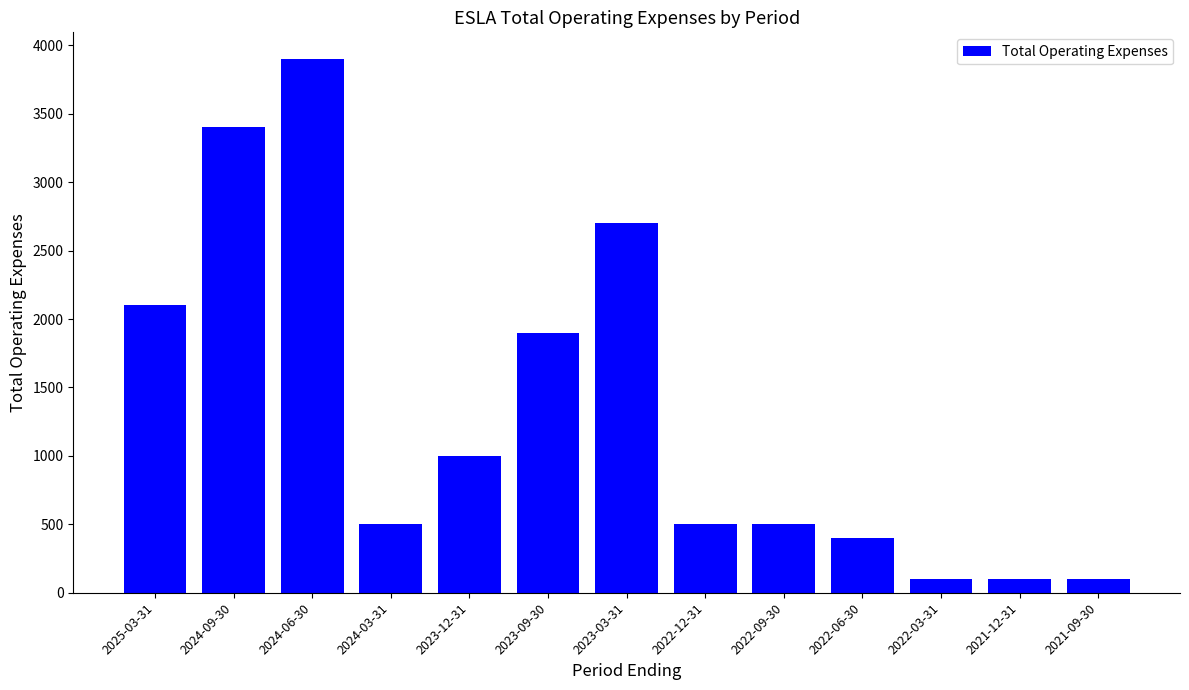

What is the minimum value shown in the chart?

100